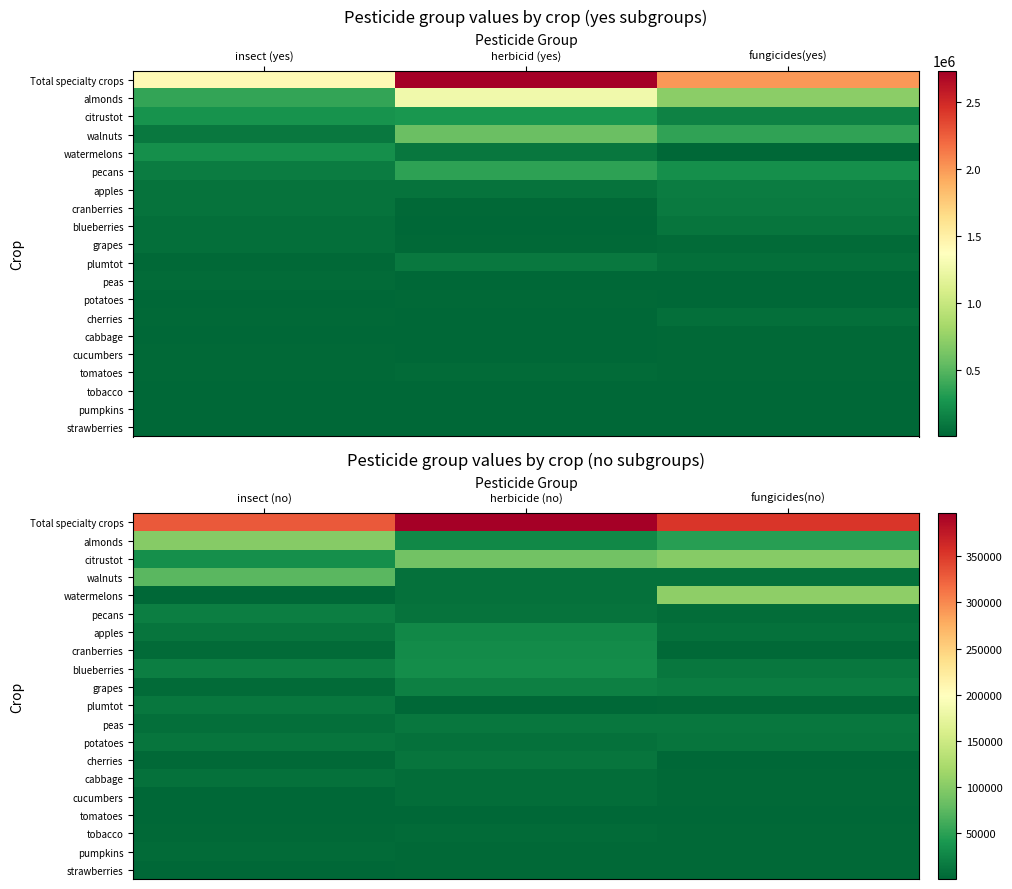

Which series has the largest total across all categories?

Total specialty crops